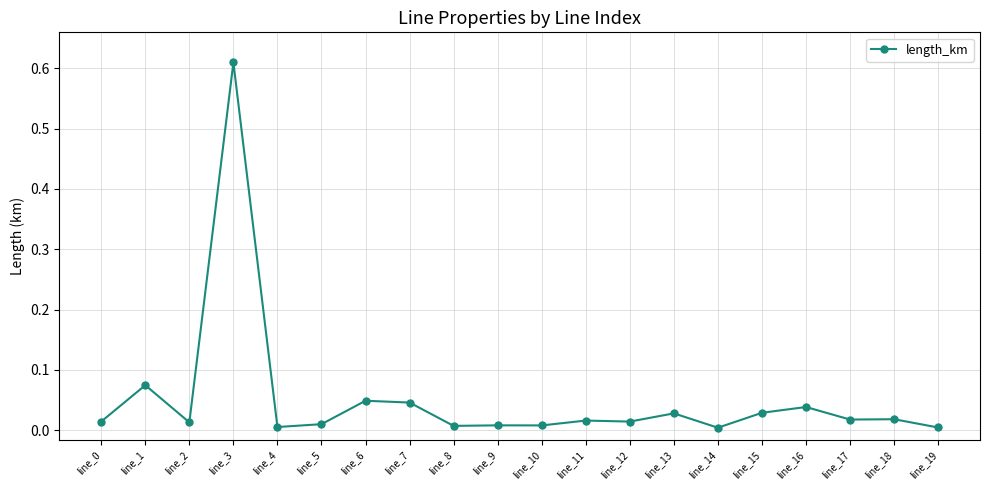

Which has a higher value, line_2 or line_15?

line_15